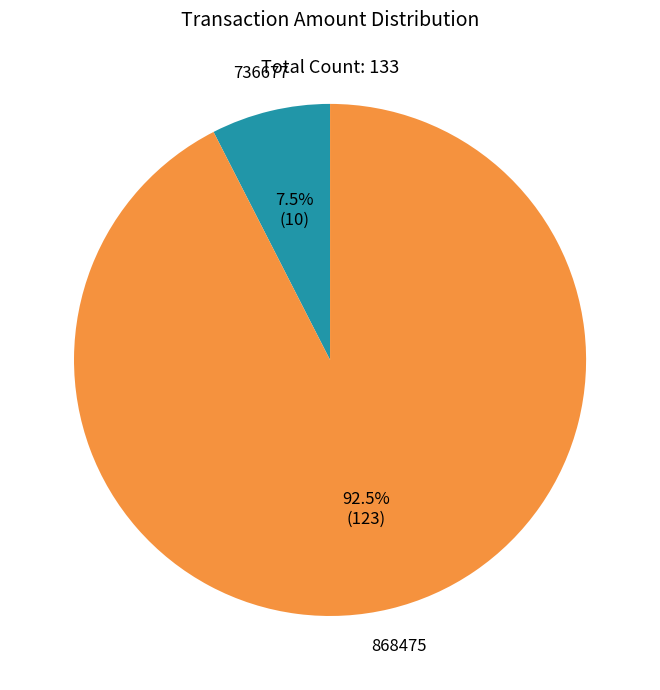

Is there any slice that represents more than half of the pie?

Yes